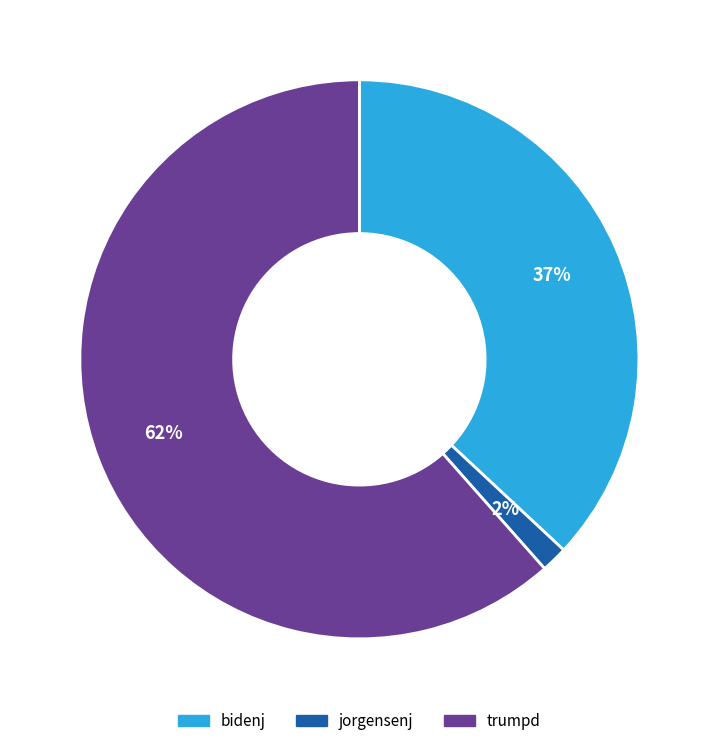

Which slice represents more than half of the pie?

trumpd